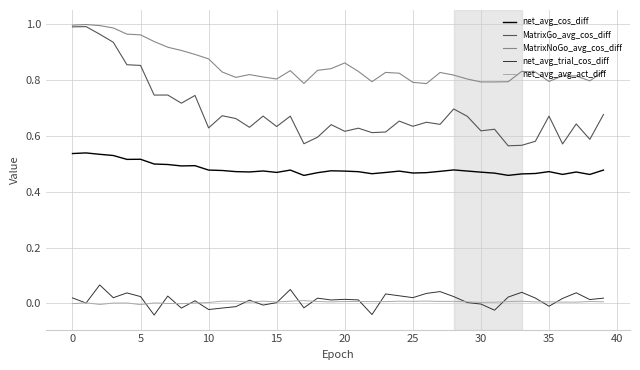

In net_avg_cos_diff, how many points are higher than both neighbors (excluding endpoints)?

10